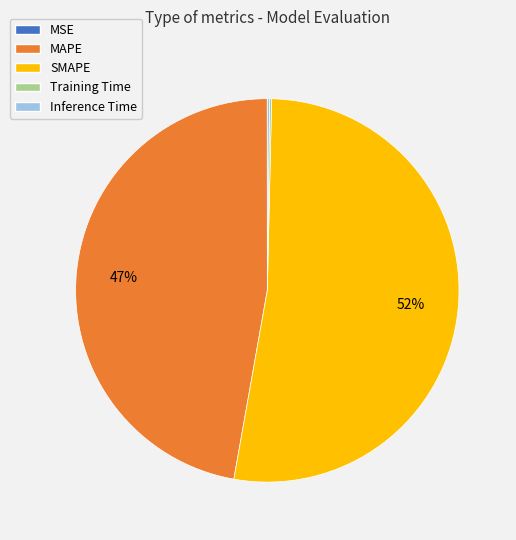

What is the ratio of the value at SMAPE to the value at MAPE?

1.1